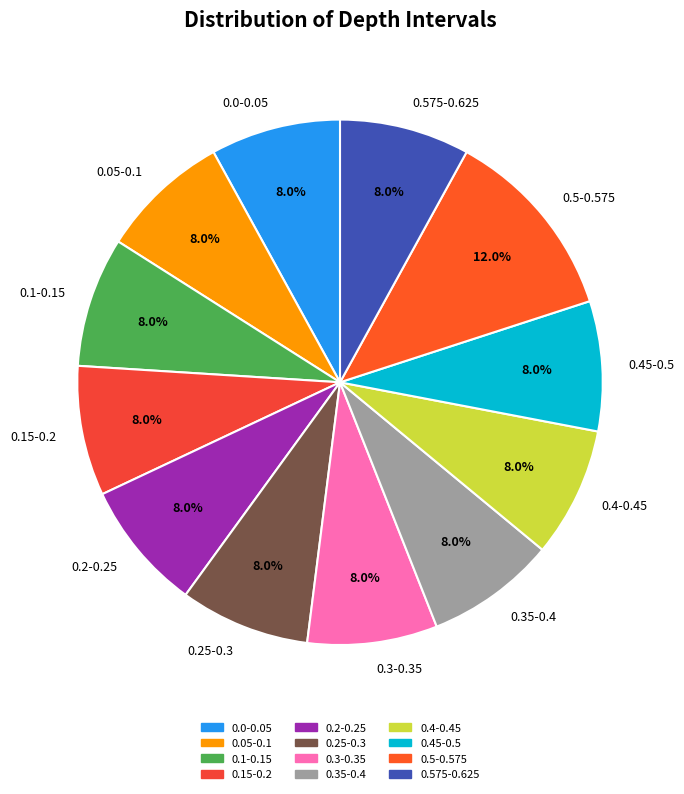

Does 0.15-0.2 represent more than half of the total?

No